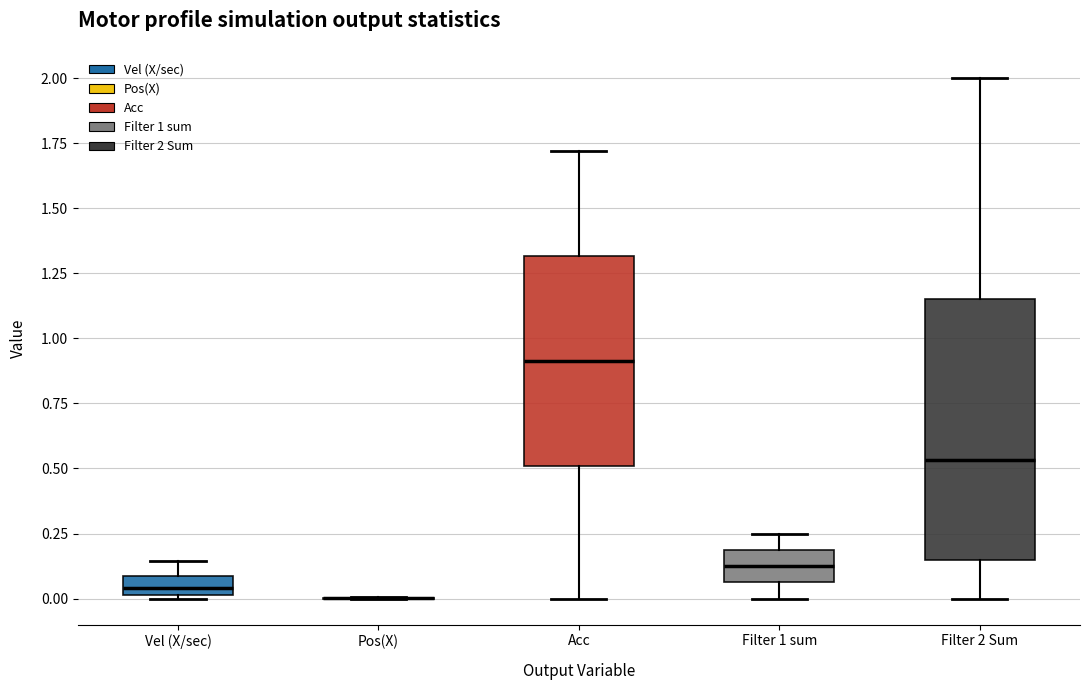

Which box is the tallest, from its lower edge to its upper edge?

Filter 2 Sum